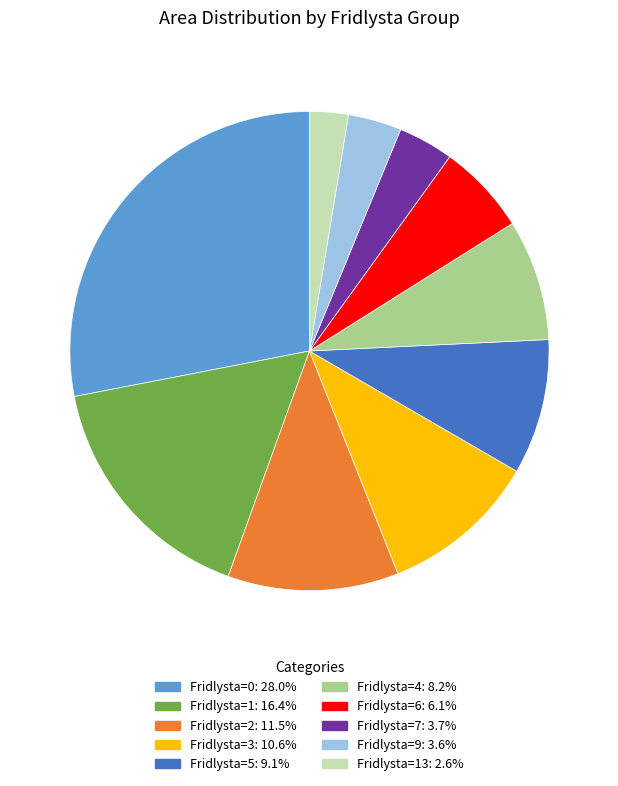

Is there a majority slice in this chart?

No